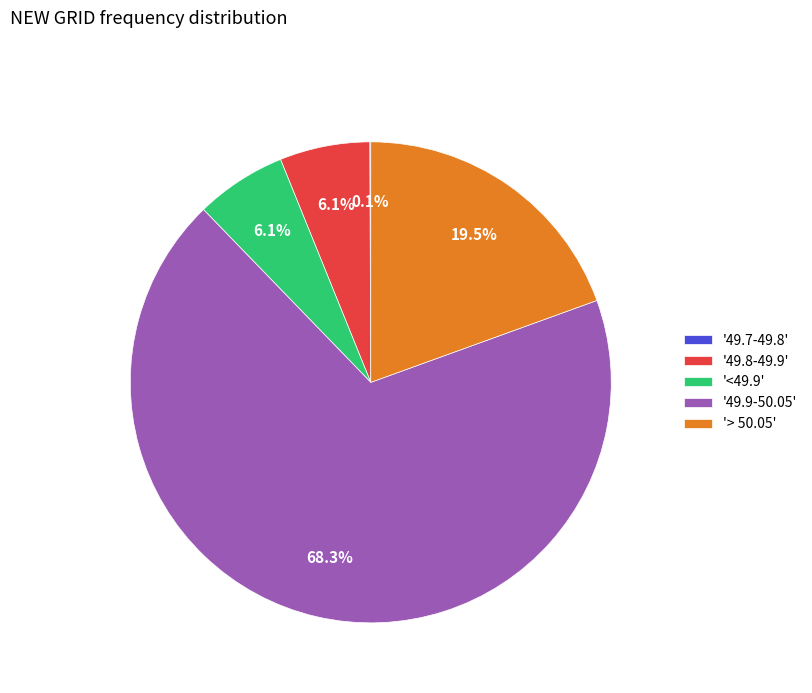

Which slice is the largest?

'49.9-50.05'